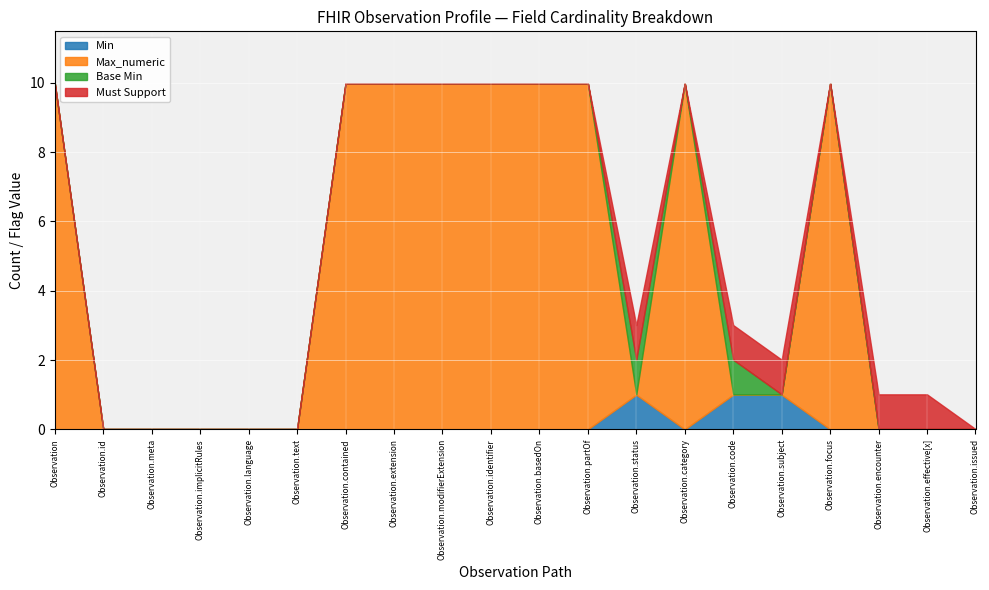

At Observation.status, list the series in order from largest to smallest.

Min, Max_numeric, Base Min, Must Support